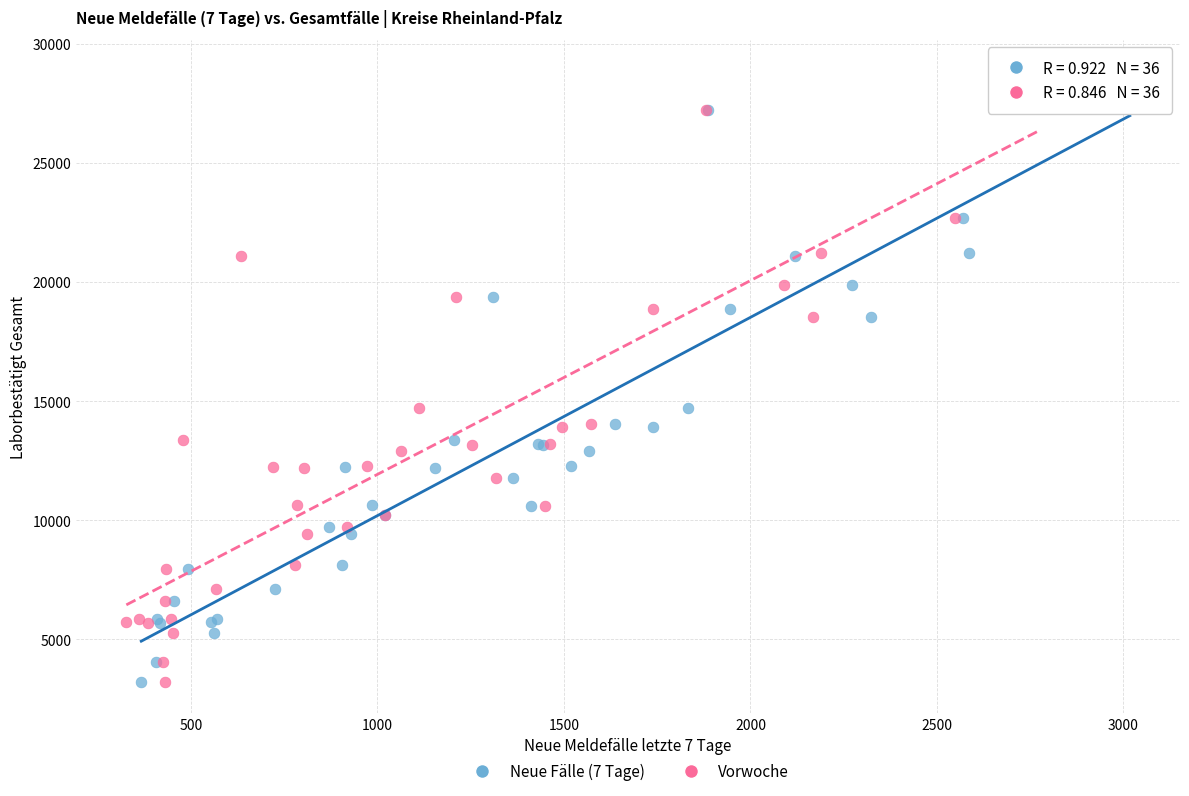

What are all the series names shown in the legend?

Neue Fälle (7 Tage), Vorwoche